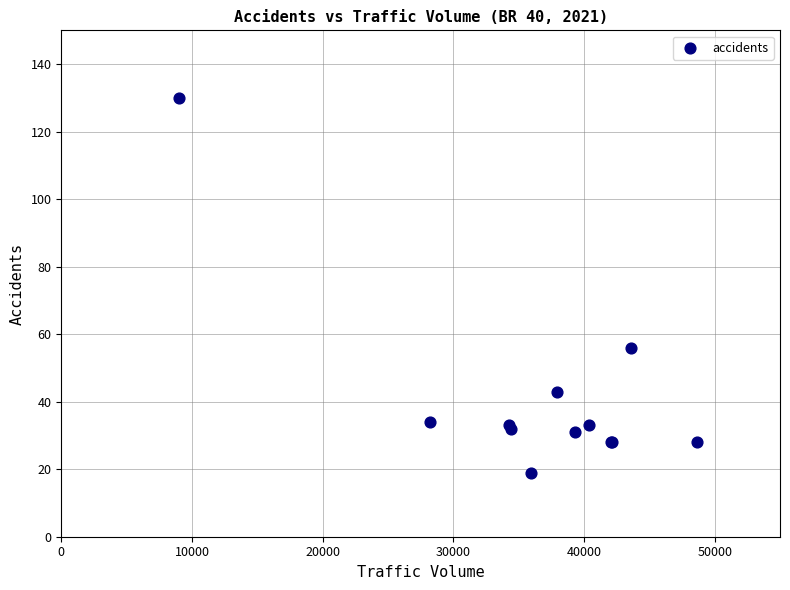

What Y value in the scatter plot is closest to 74?

56